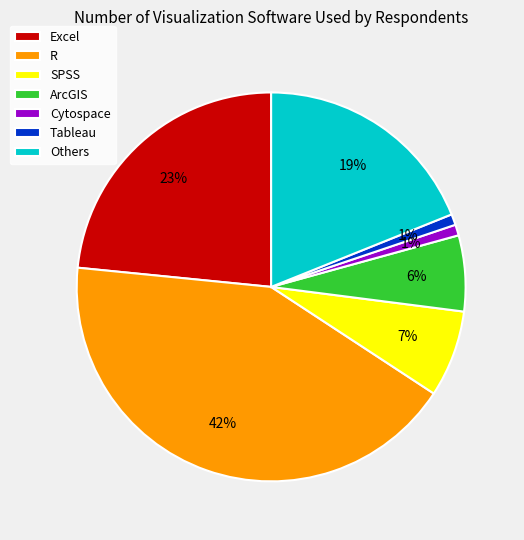

Does any single category account for the majority?

No